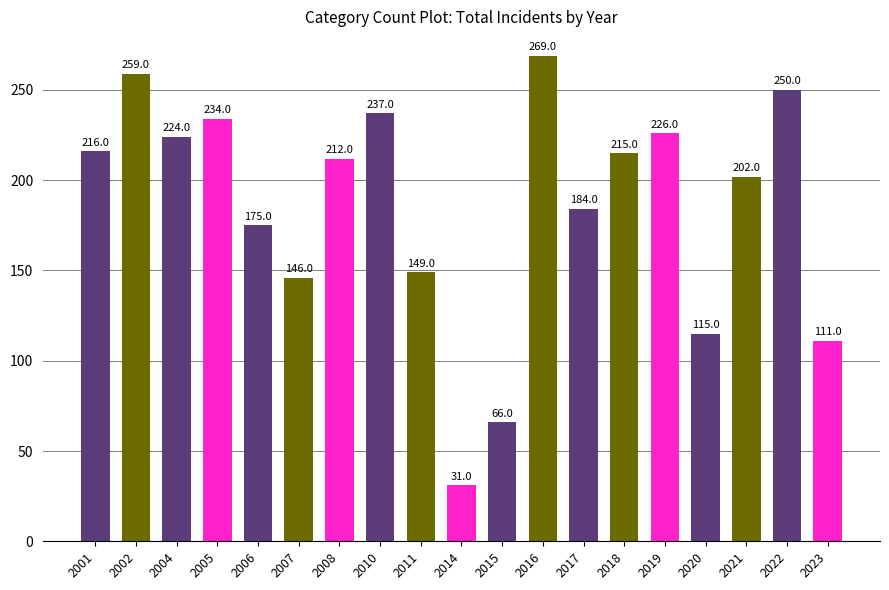

Reading left to right, list all the values displayed in this chart.

216	259	224	234	175	146	212	237	149	31	66	269	184	215	226	115	202	250	111